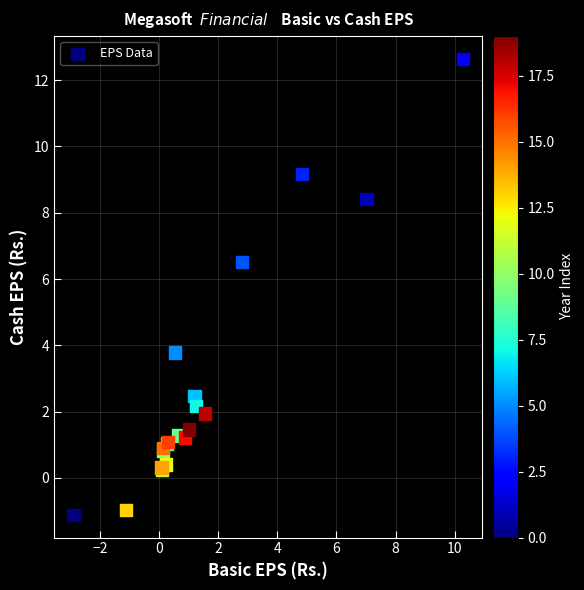

What Y value in the scatter plot is closest to 5?

3.8